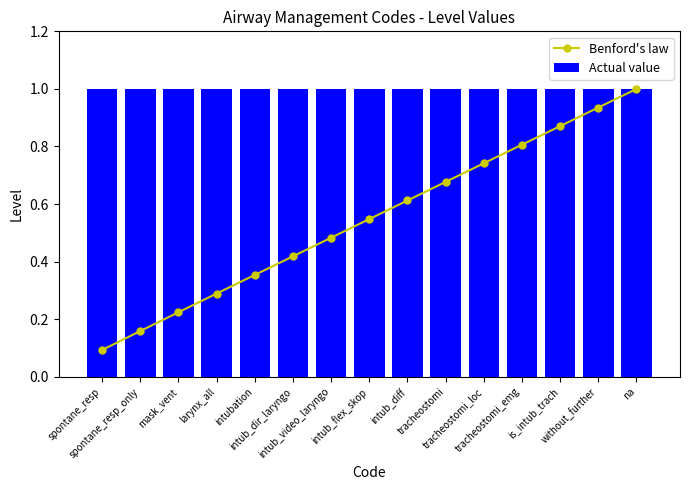

What is the label of the 3rd bar from the right?

is_intub_trach